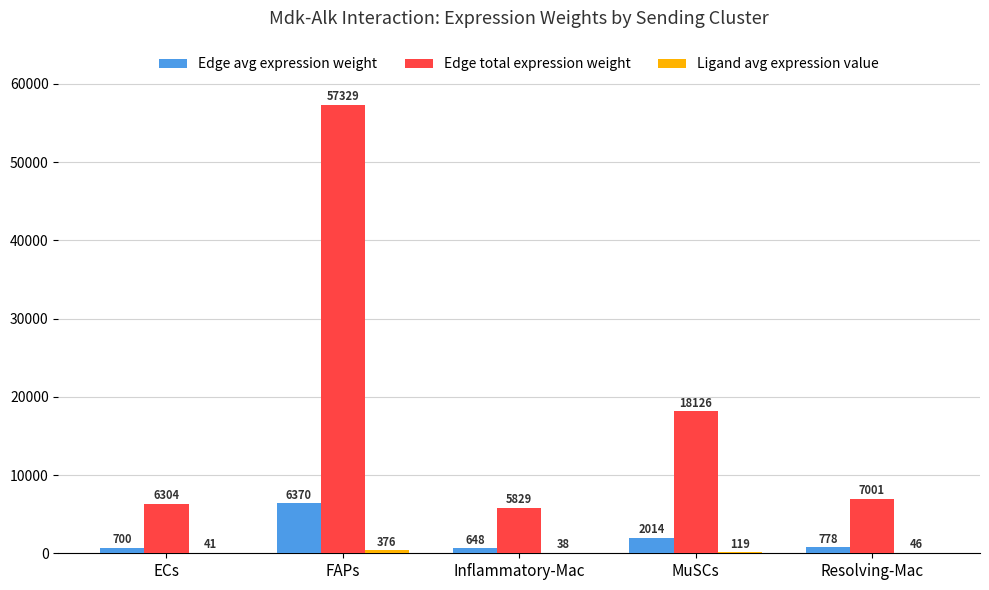

What is the sum of all Edge total expression weight values?

94589.1